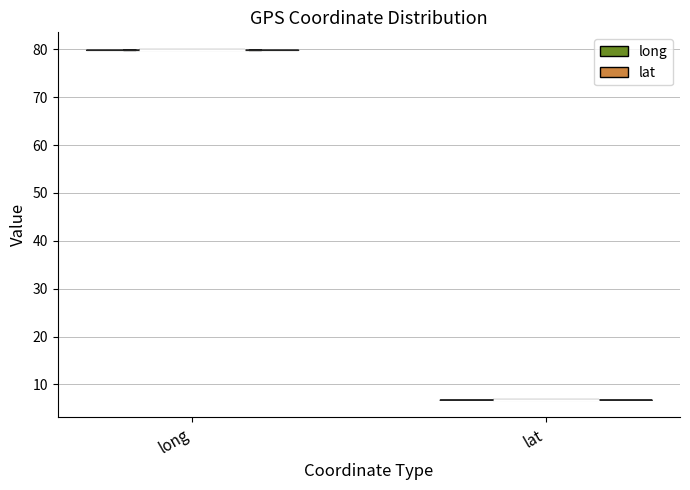

Reading left to right, read every violin against the y-axis: where its median line is, and the lowest and highest points it reaches. The values are not printed on the chart, so give them approximately, as read against the axis.

long: median line 80, lowest point 80, highest point 80
lat: median line 7, lowest point 7, highest point 7